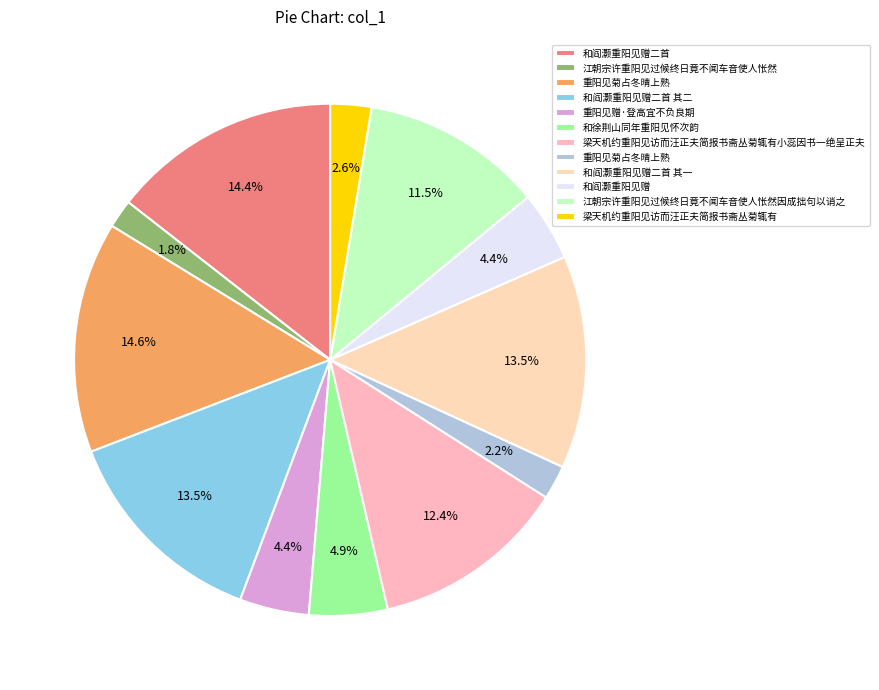

Which slice is the smallest?

江朝宗许重阳见过候终日竟不闻车音使人怅然